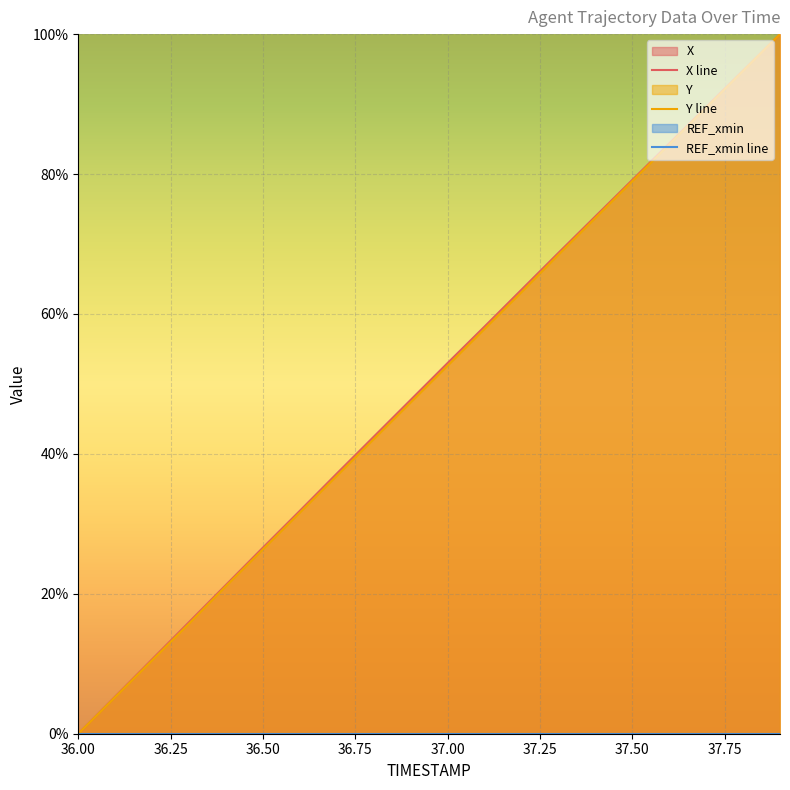

How many values in the Y line series are below 52?

10